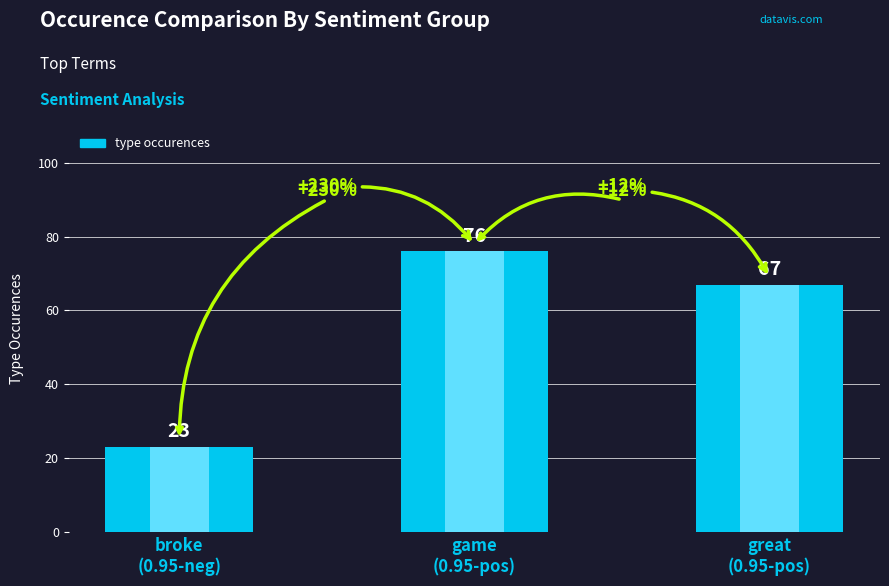

What is the ratio of the value at game
(0.95-pos) to the value at great
(0.95-pos)?

1.1